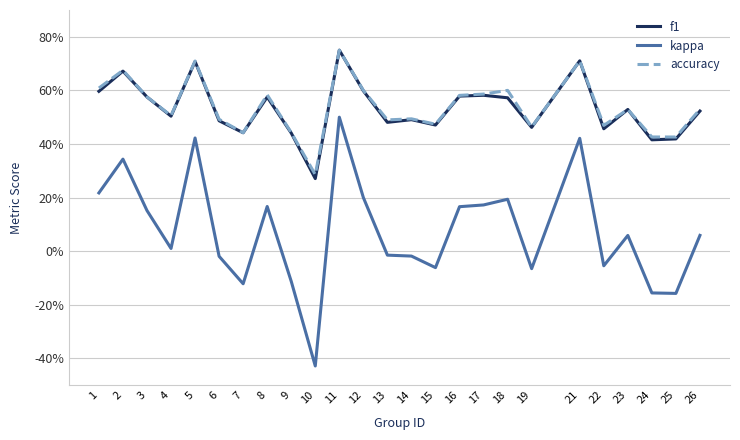

True or false: kappa has more than 1 interior local peaks.

True